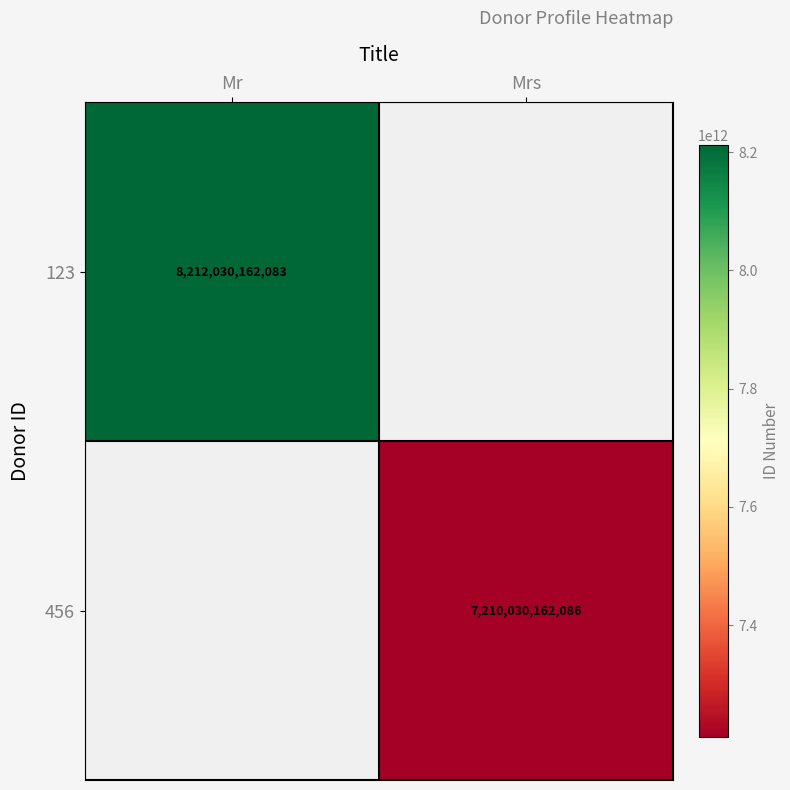

The 456 series shows 7210030162086 at Mrs. True or false?

True